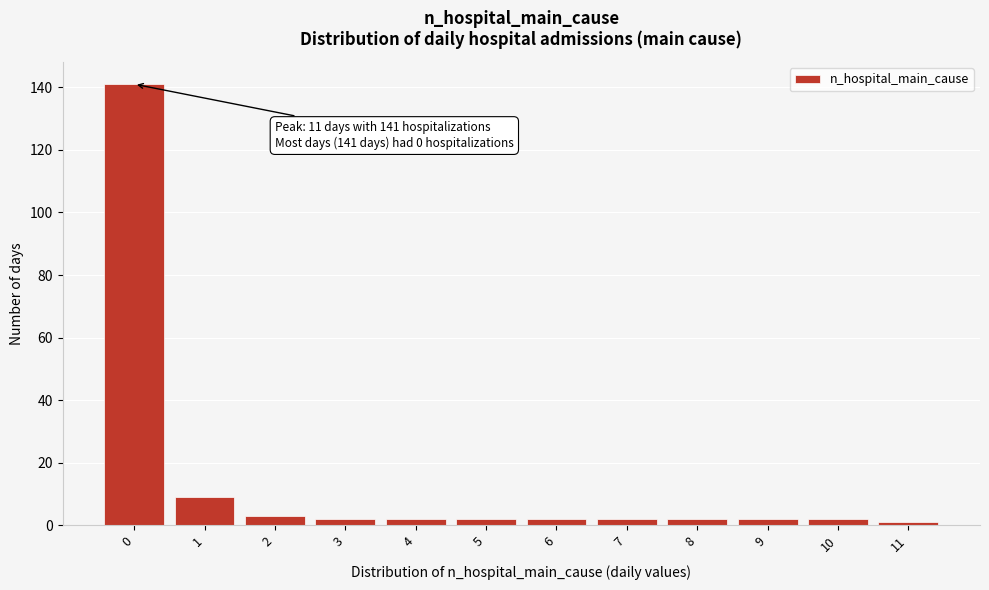

Reading left to right, list all the values displayed in this chart.

141	9	3	2	2	2	2	2	2	2	2	1